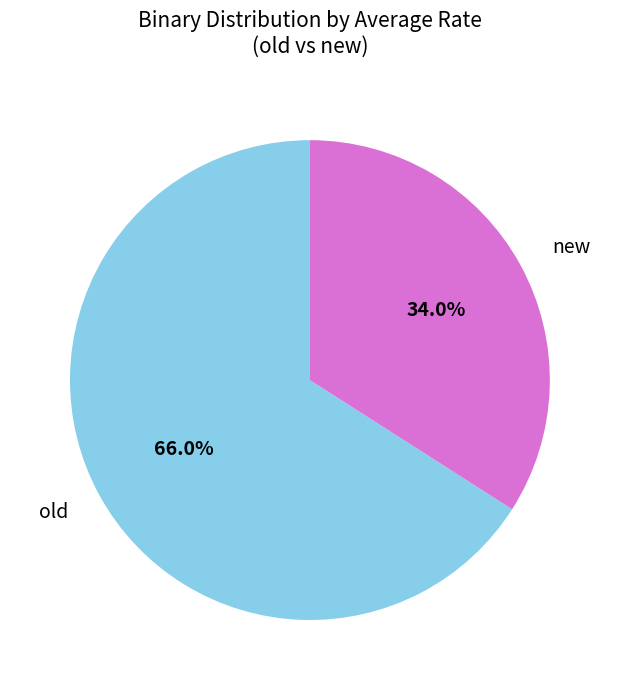

How much of the chart is everything except new?

66.0%